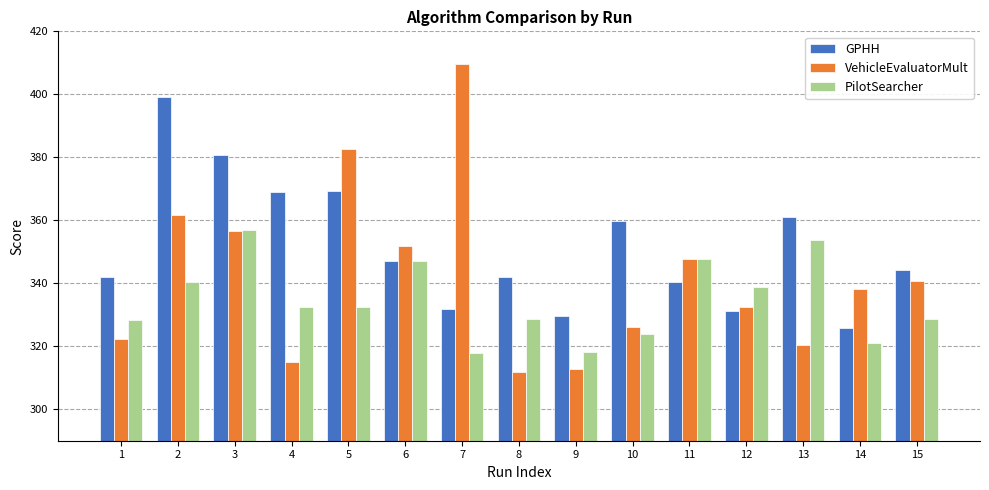

What is the maximum value for PilotSearcher?

357.0